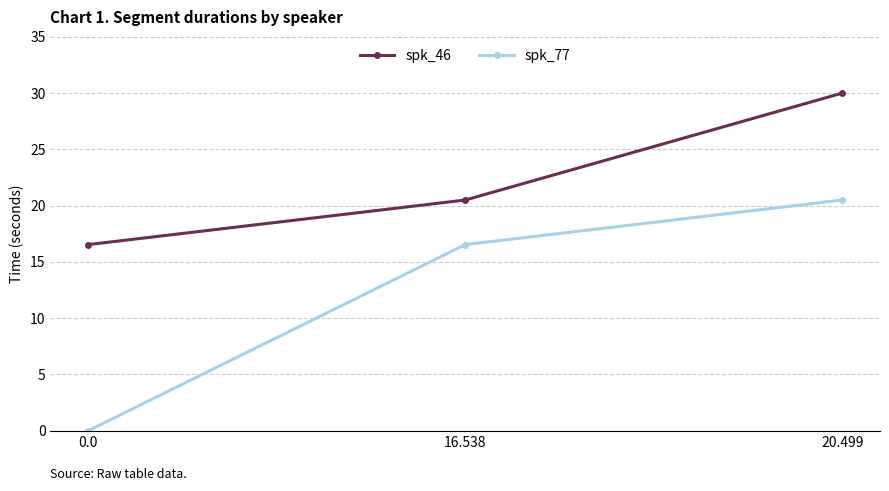

What is the difference between the spk_77 values at 20.499 and 0.0?

20.5